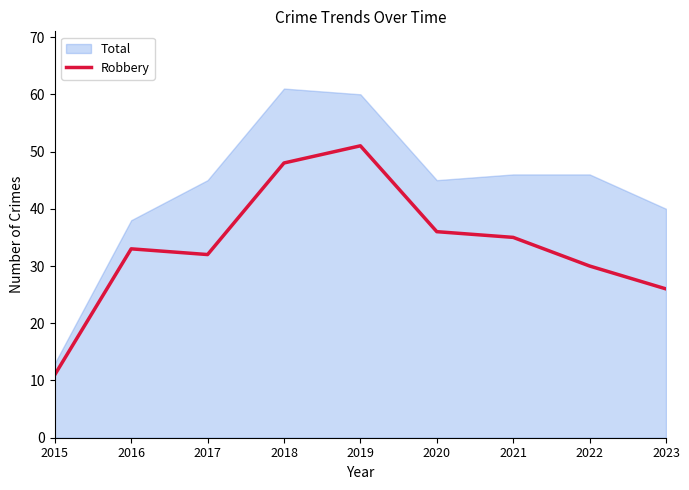

What is the minimum value for Robbery?

11